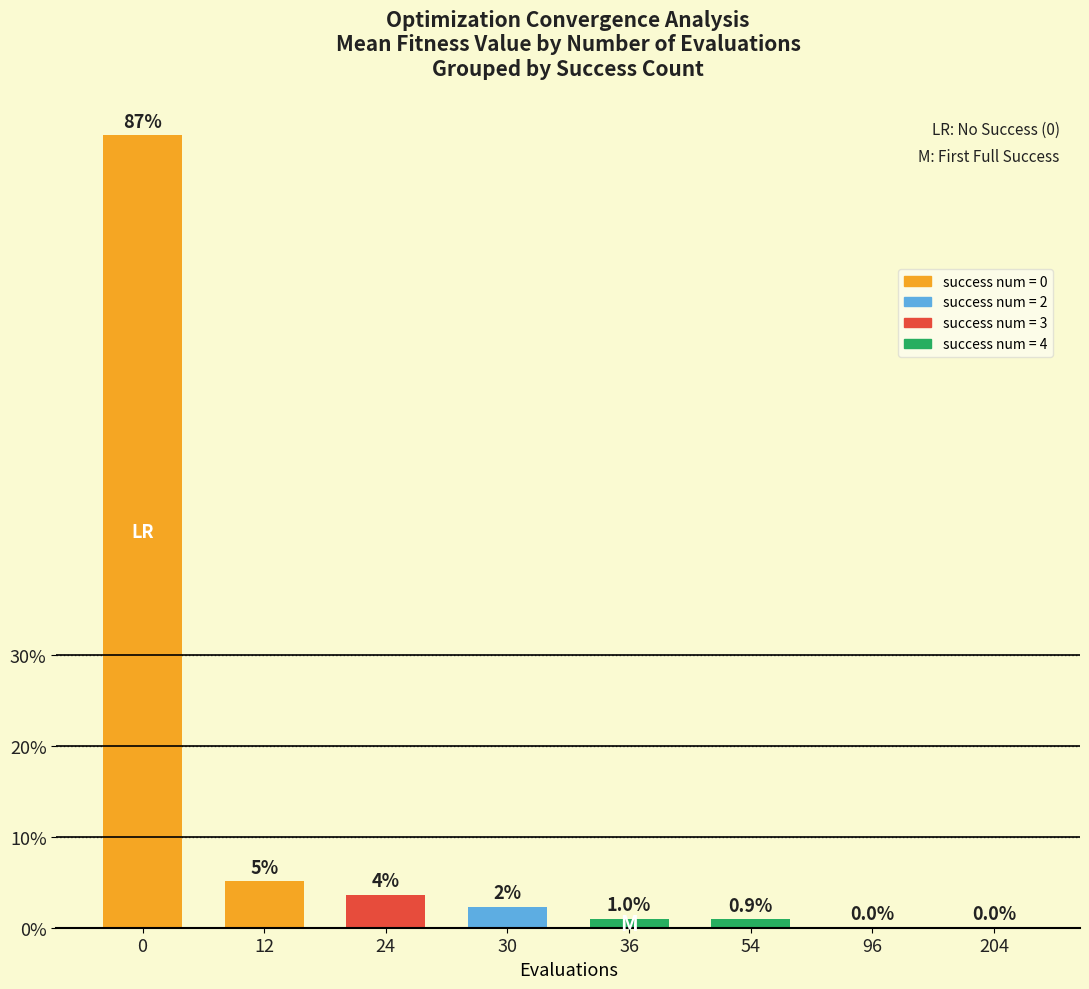

List the labels in order of value, largest first.

0, 12, 24, 30, 36, 54, 96, 204